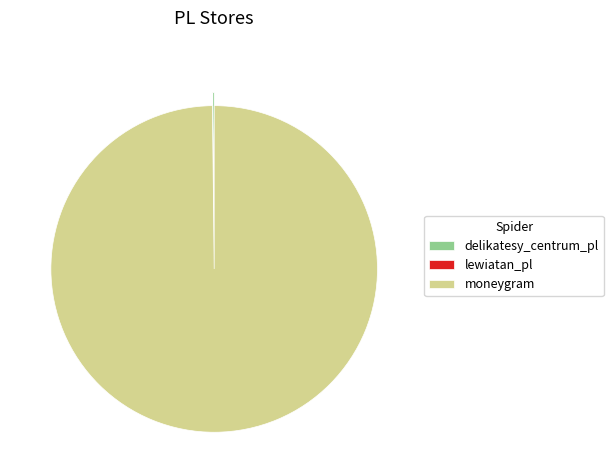

Does any single category account for the majority?

Yes